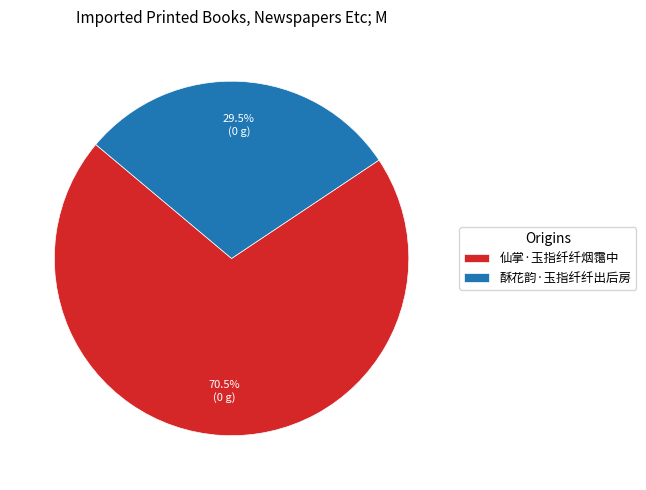

Does 仙掌·玉指纤纤烟霭中 account for over 50% of the chart?

Yes